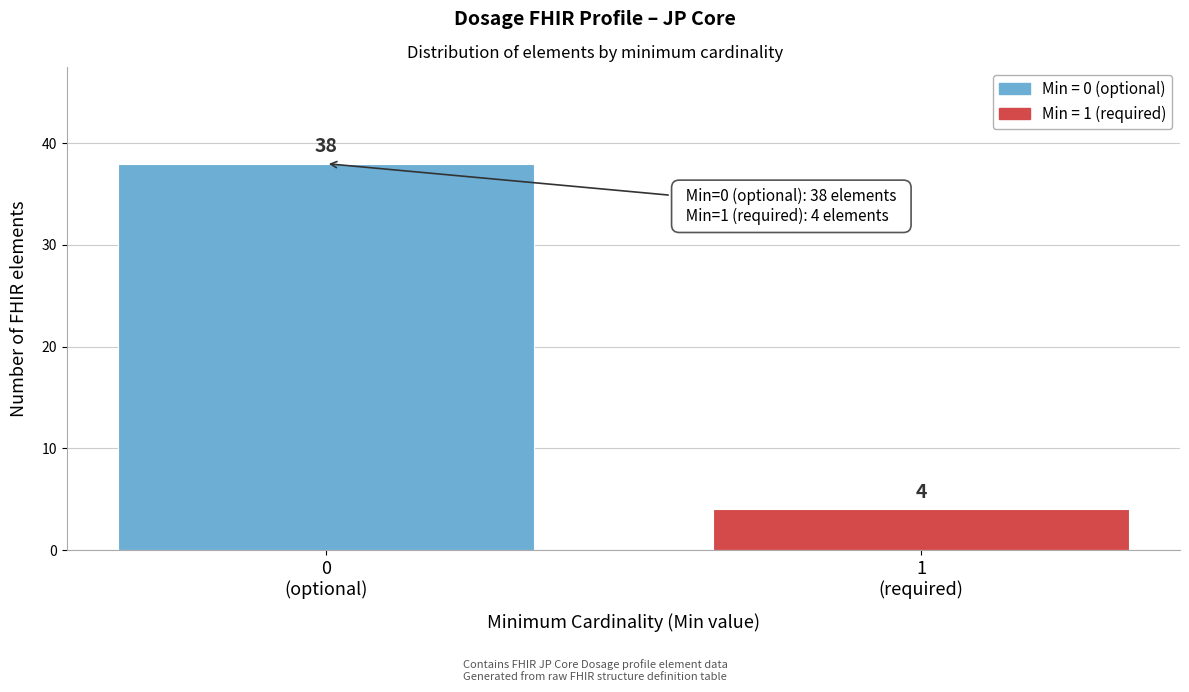

Reading left to right, what are all the values shown in this chart?

38	4